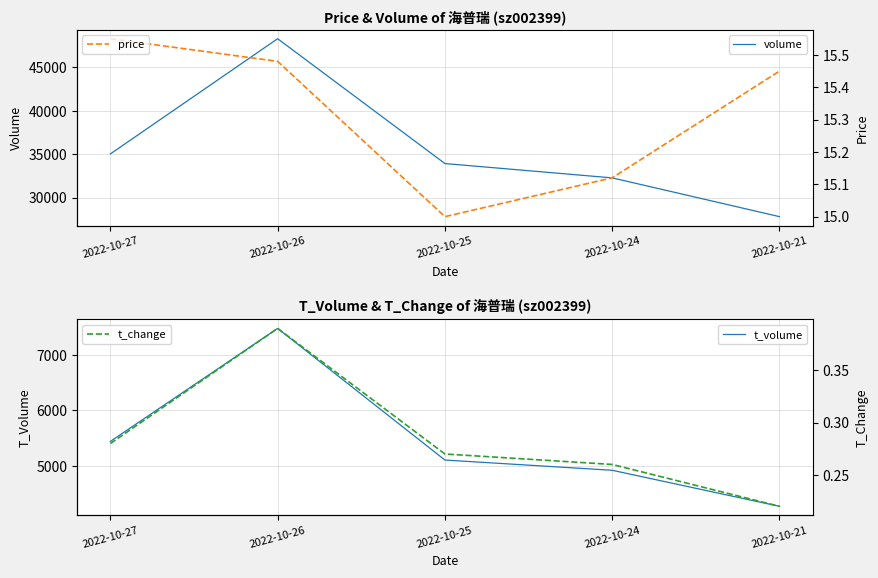

At which category does t_change reach its first local peak?

2022-10-26